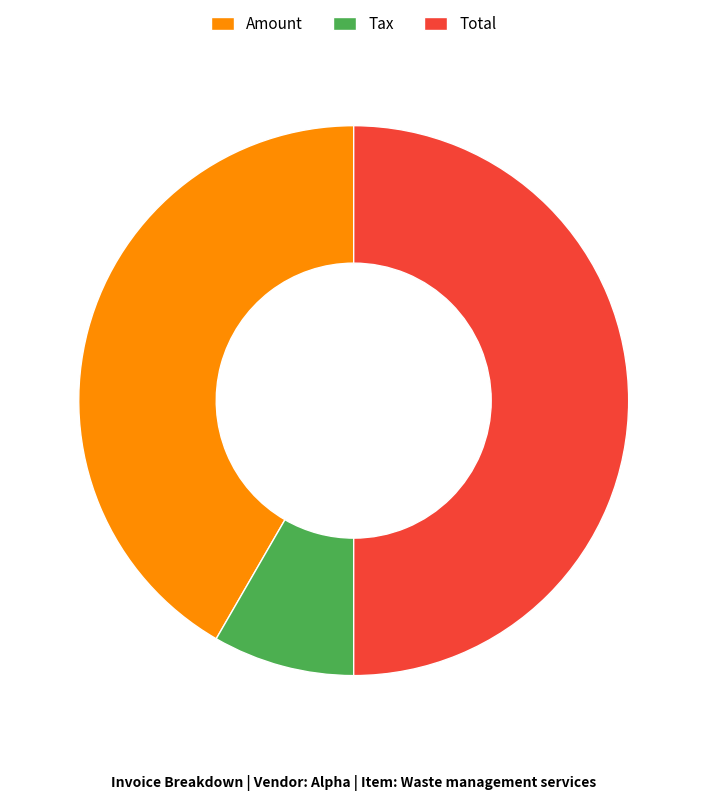

Is the sum of Total and Amount greater than half?

Yes